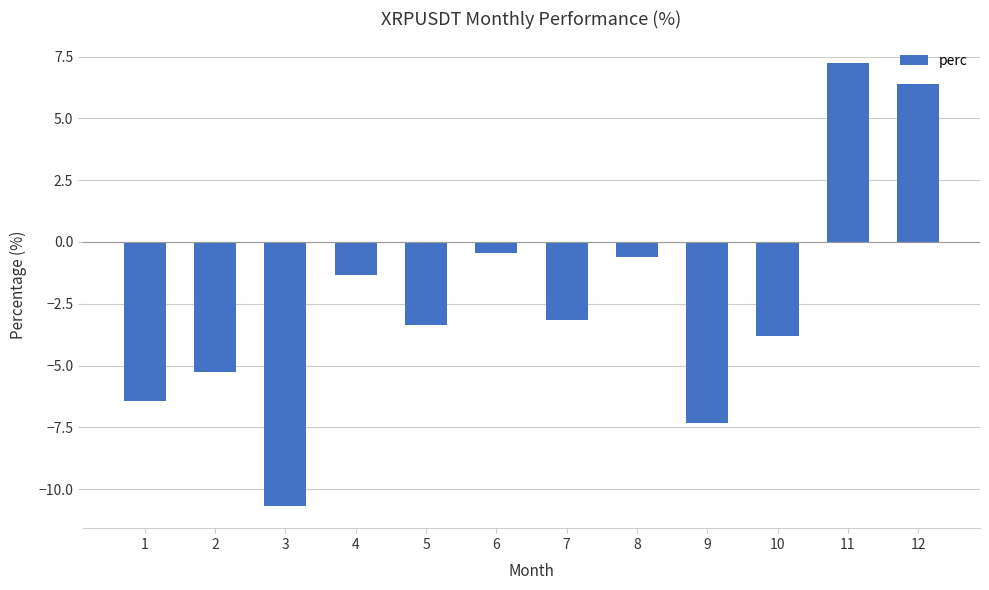

Which category has the highest value across all series?

11